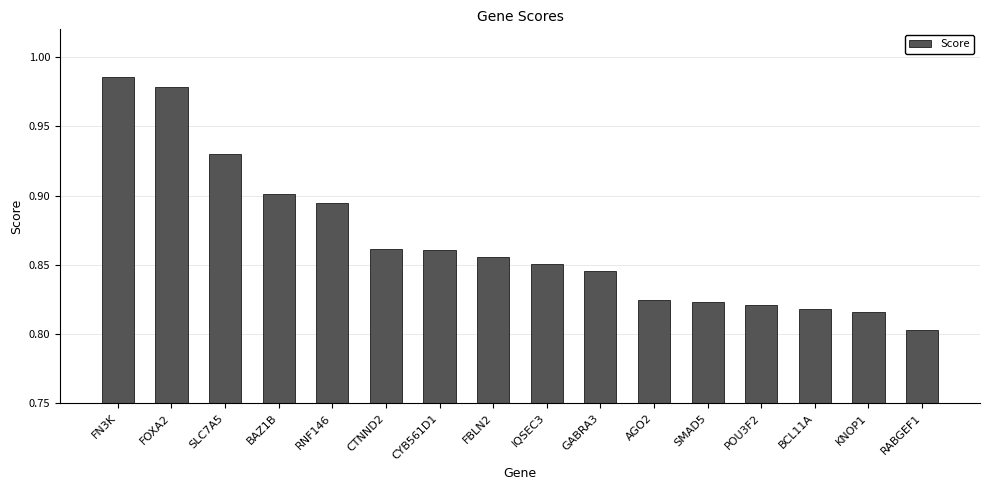

What is the label of the 11th bar from the right?

CTNND2